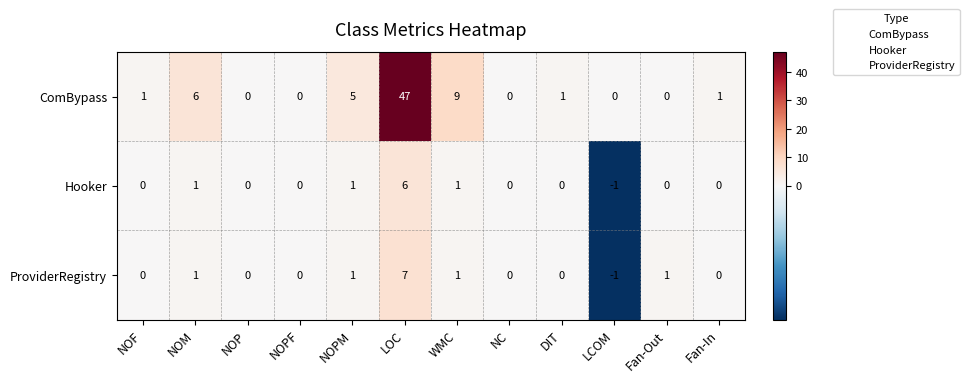

How many data points in ComBypass are less than 1?

5